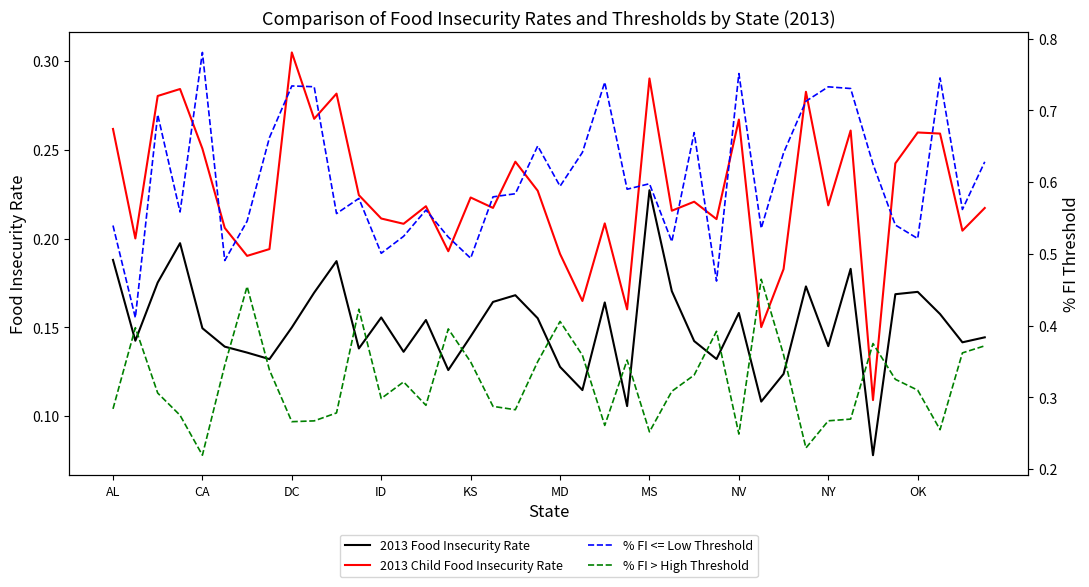

True or false: 2013 Child Food Insecurity Rate and % FI <= Low Threshold cross at least once.

False